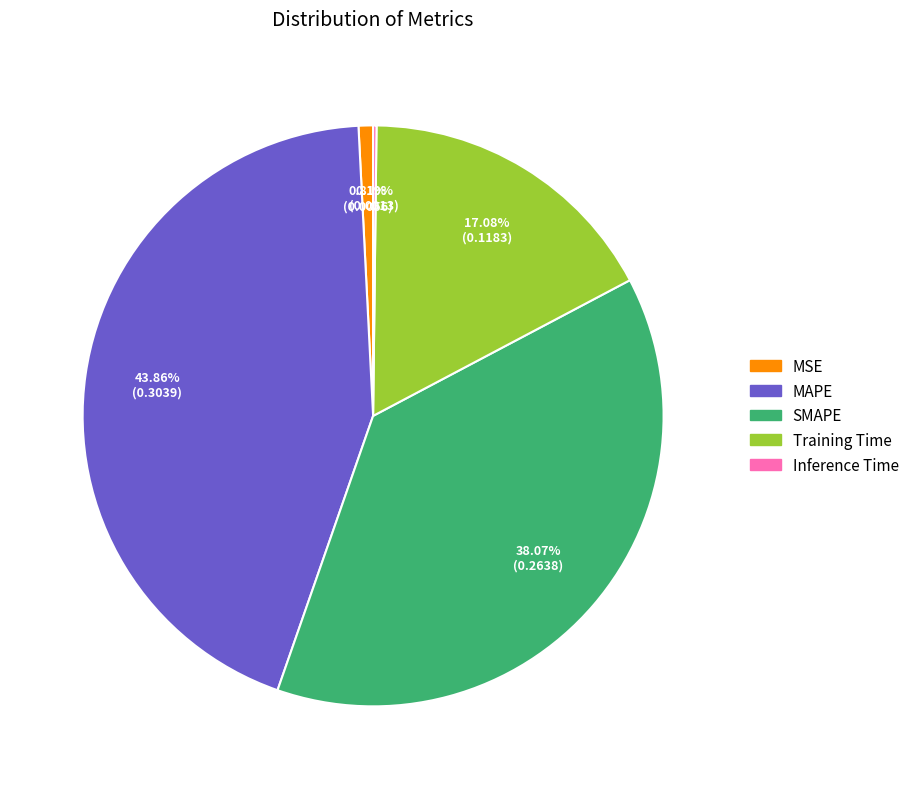

Between MSE and SMAPE, which is larger?

SMAPE